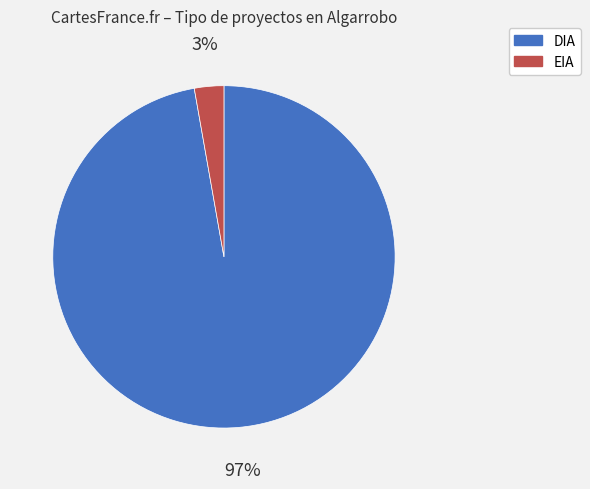

Which has a higher value, DIA or EIA?

DIA